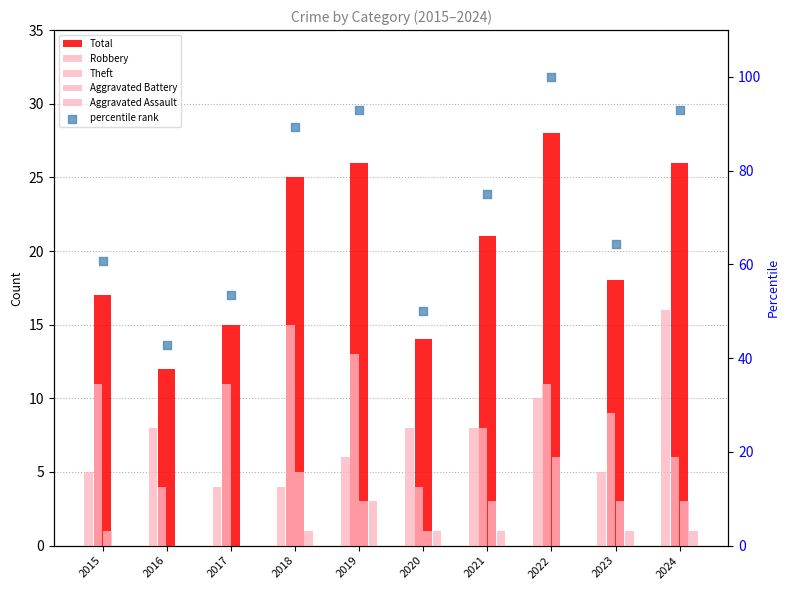

Which series contains the highest Y value?

percentile rank